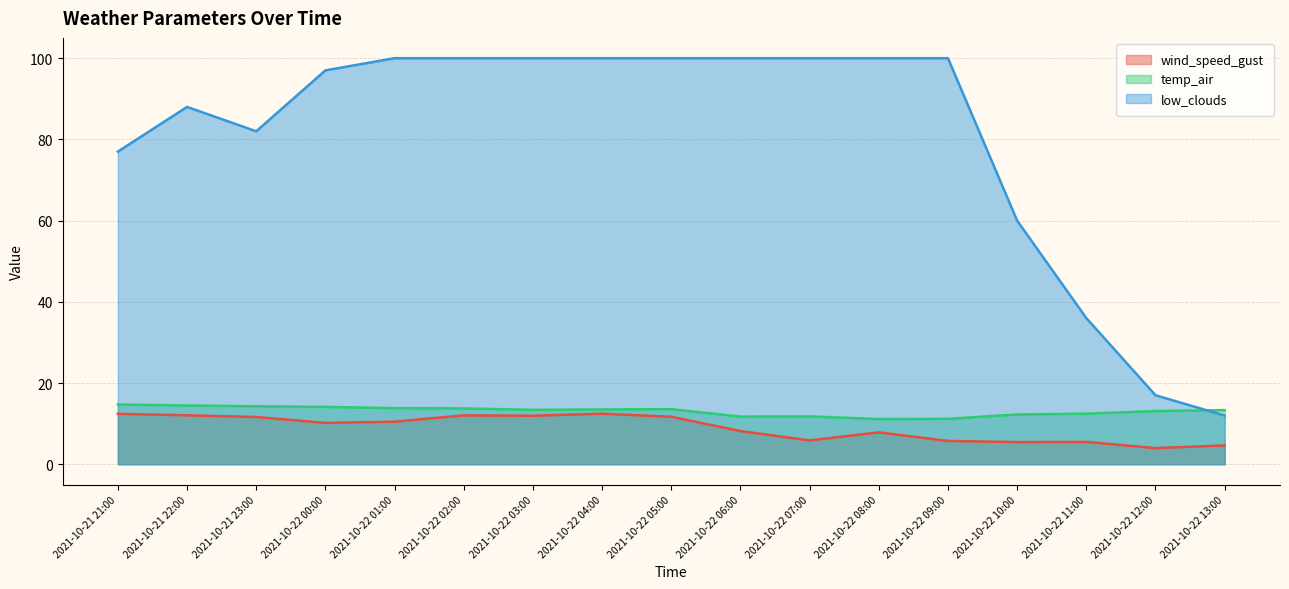

How many interior local peaks does the temp_air series have?

2